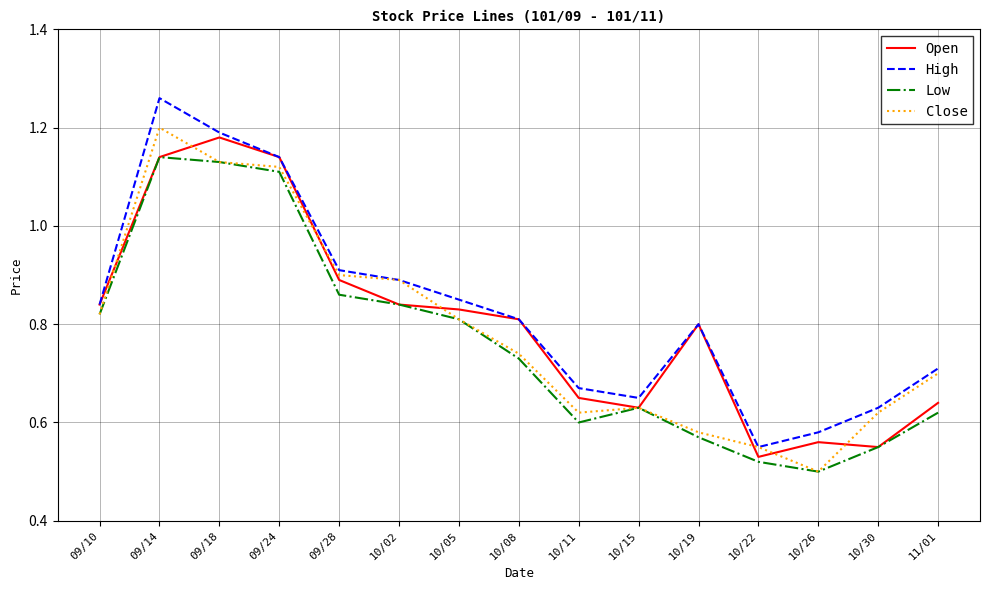

Which series has the widest spread of values?

High